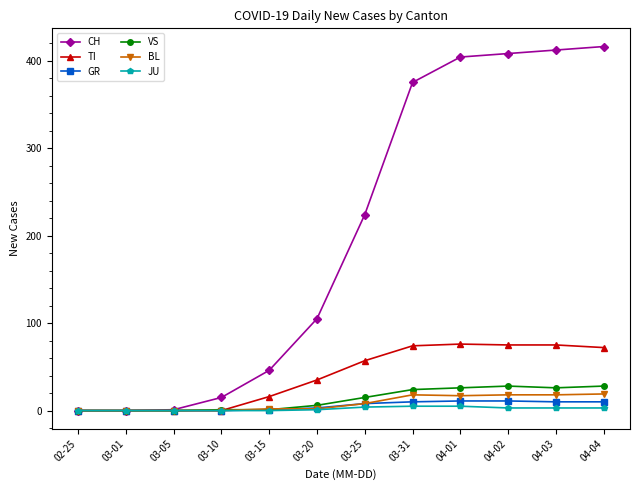

True or false: CH has a value of 404 at 04-01.

True